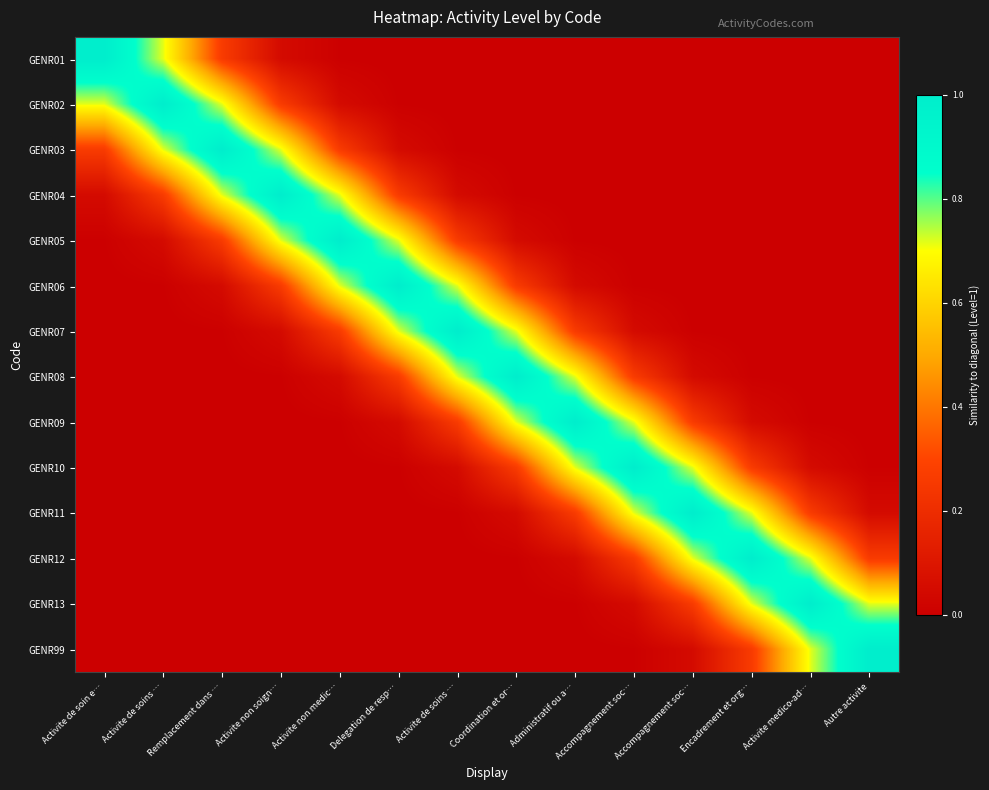

Which series has the largest range (max minus min)?

GENR01